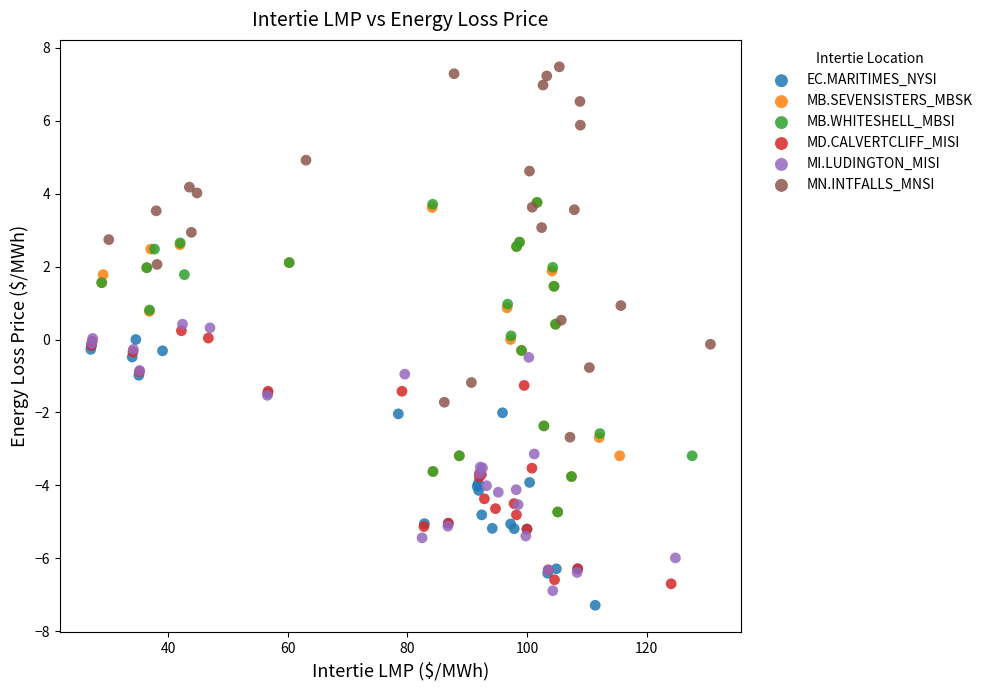

Which series has the largest Y range (max minus min)?

MN.INTFALLS_MNSI